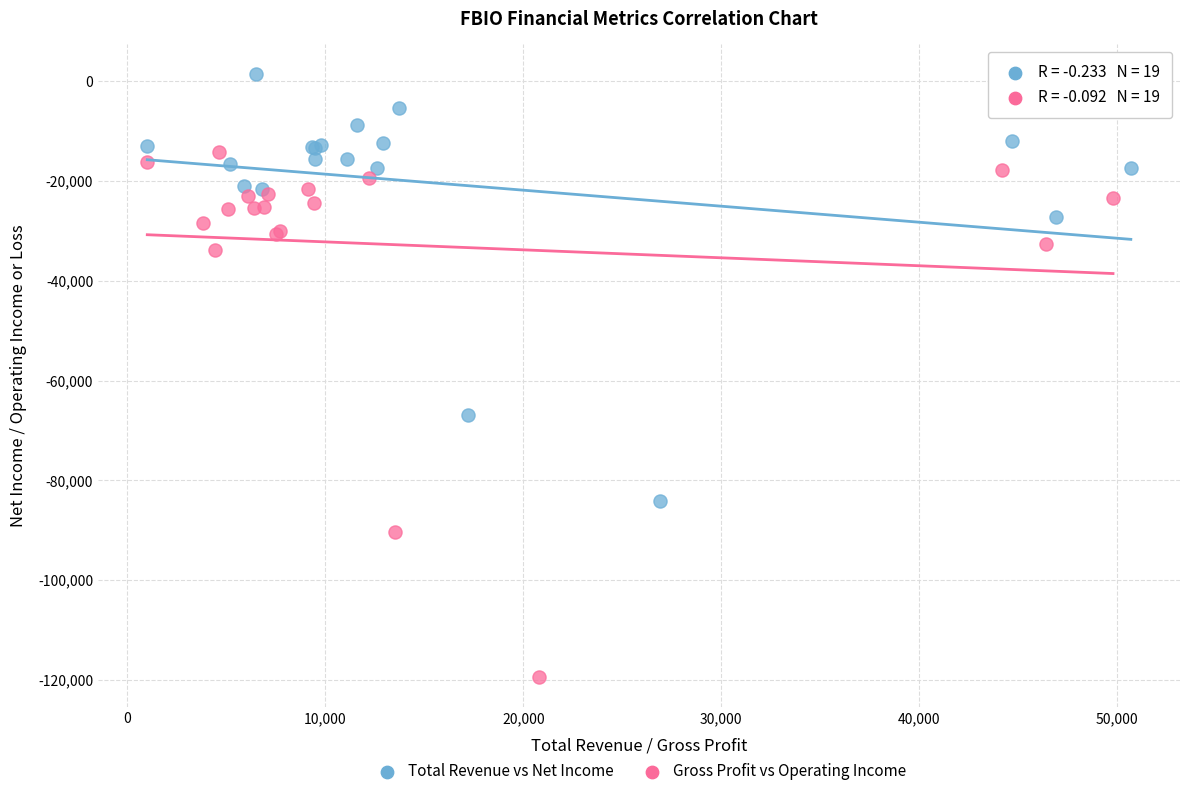

Which series reaches the maximum Y coordinate?

Total Revenue vs Net Income